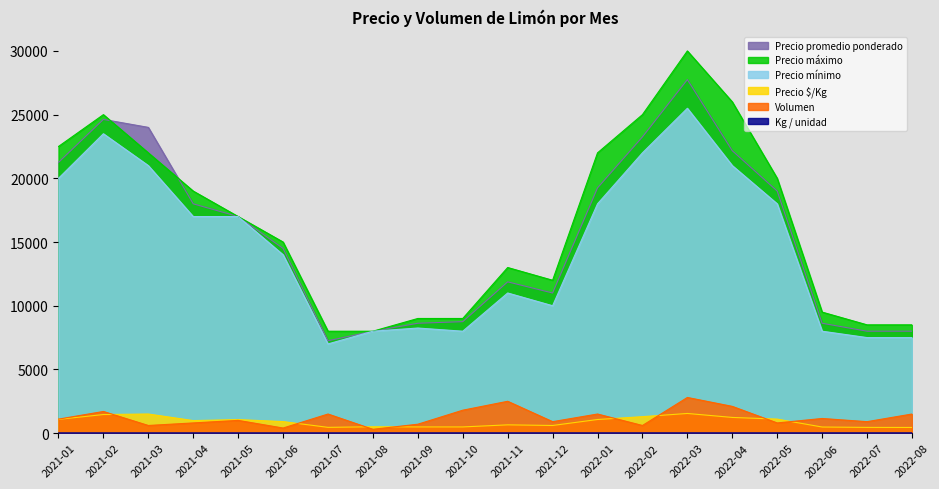

What position from the right is 2021-01?

20